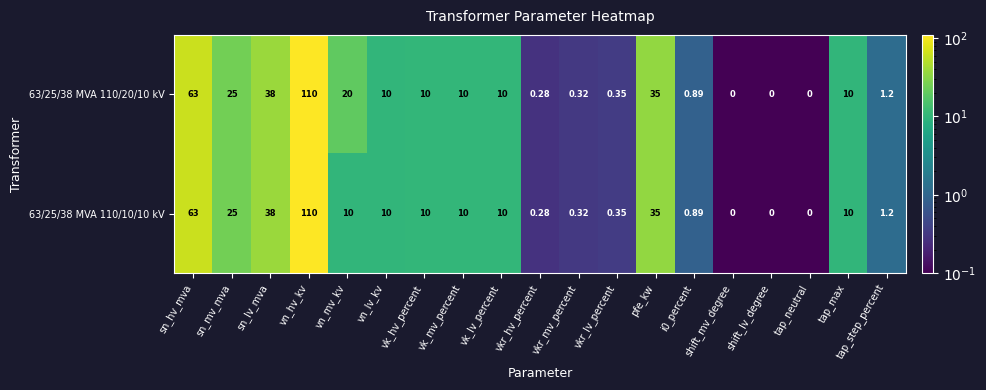

Which category has the highest value across all series?

vn_hv_kv